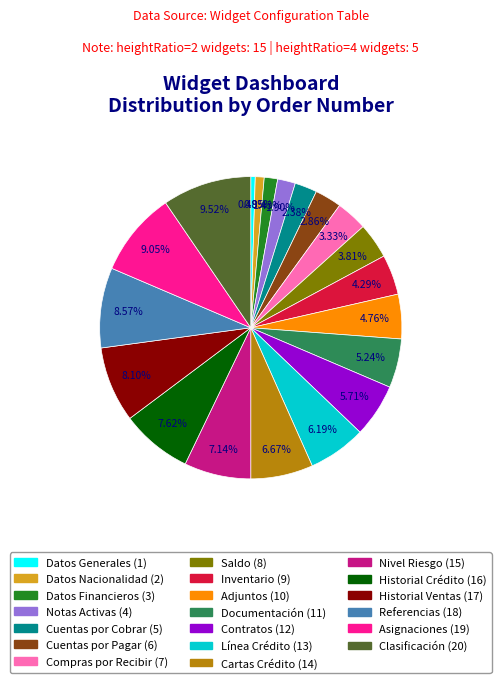

Does any single category account for the majority?

No